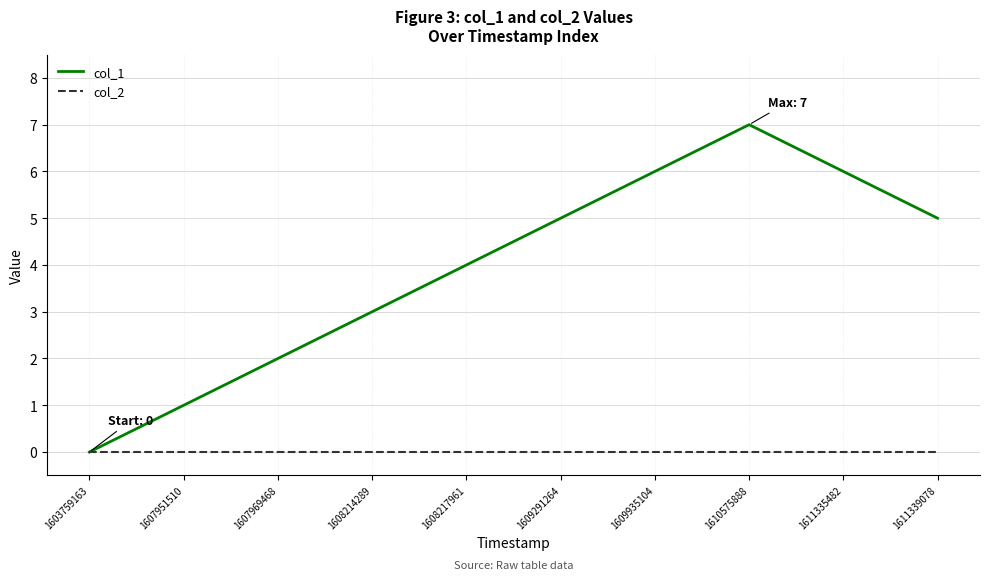

Which category has the highest value in the col_1 series?

1610575888